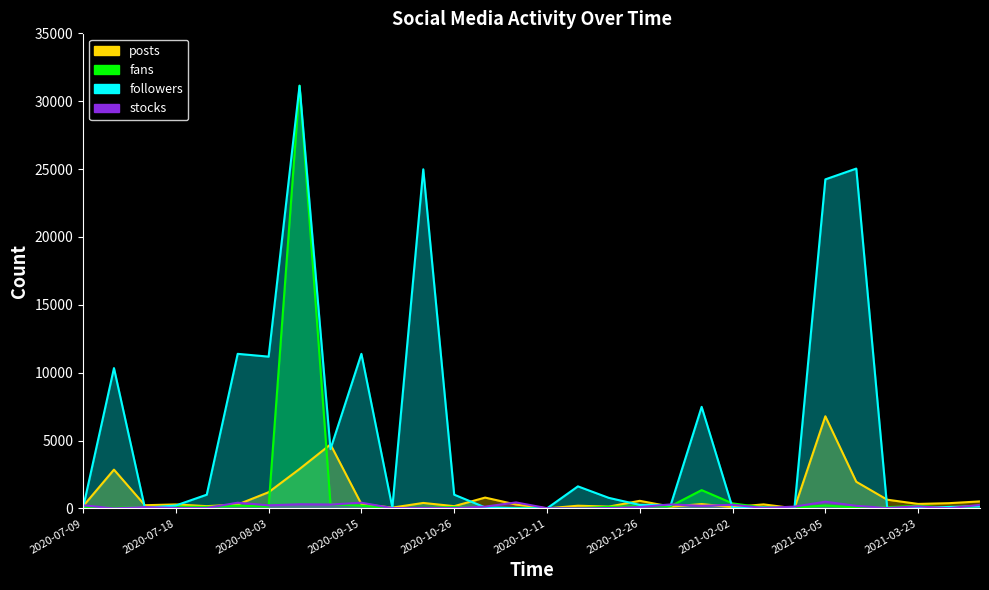

How many times do stocks and posts cross each other?

13